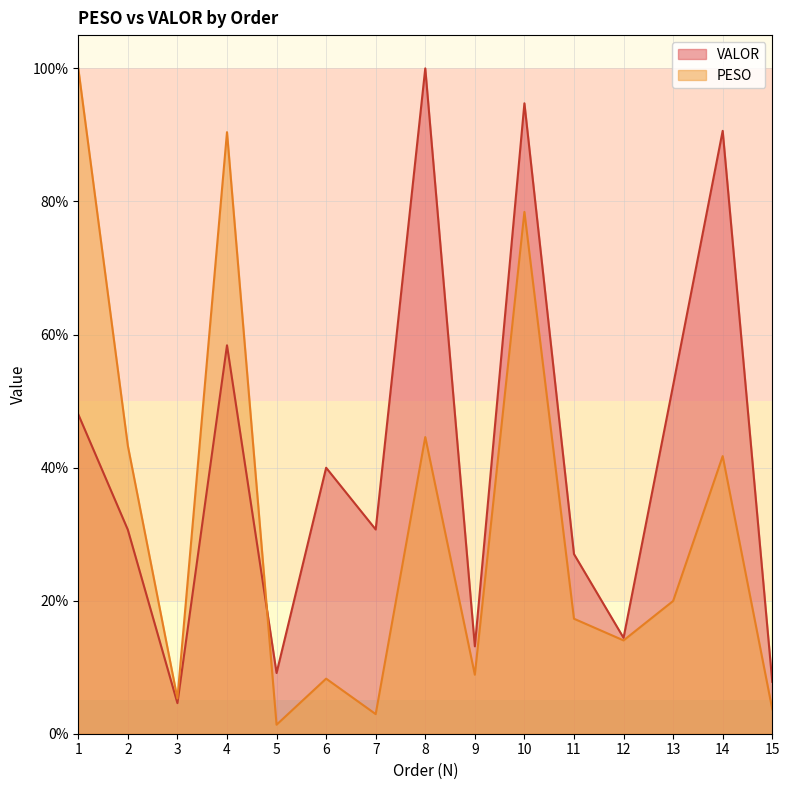

What is the highest value of the PESO series?

100.0